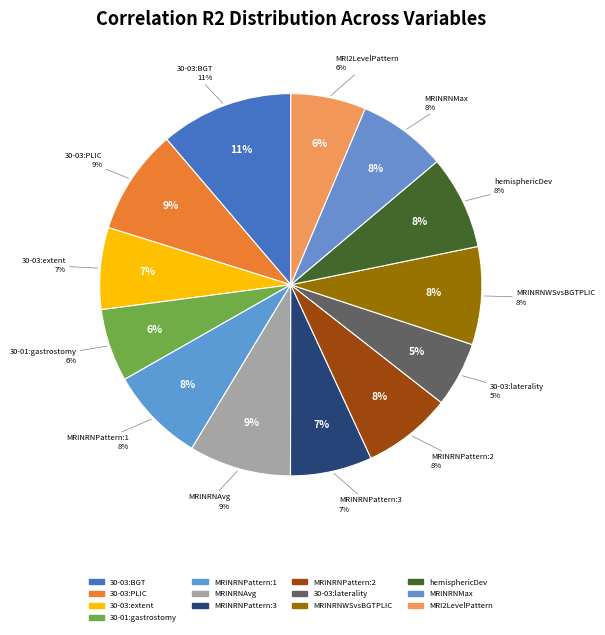

True or false: 30-01:gastrostomyTube accounts for 6% of the total.

True